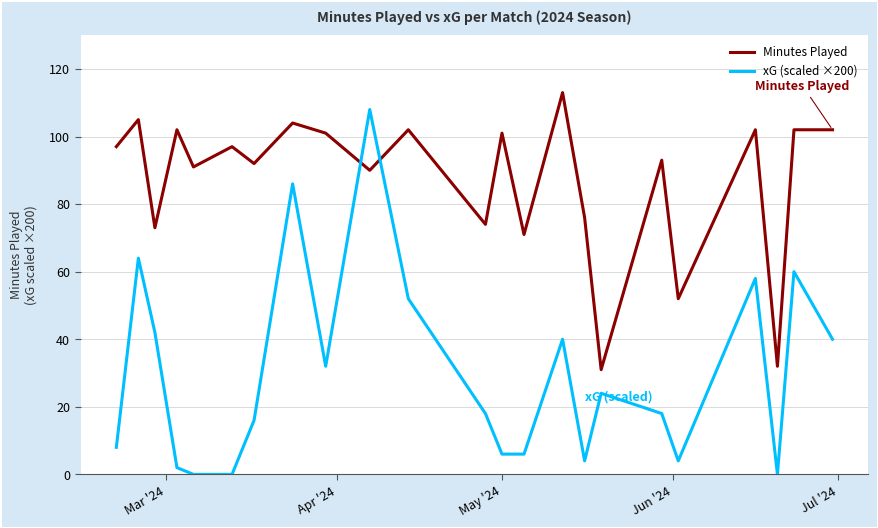

How many values in the Minutes Played series are below 97?

11